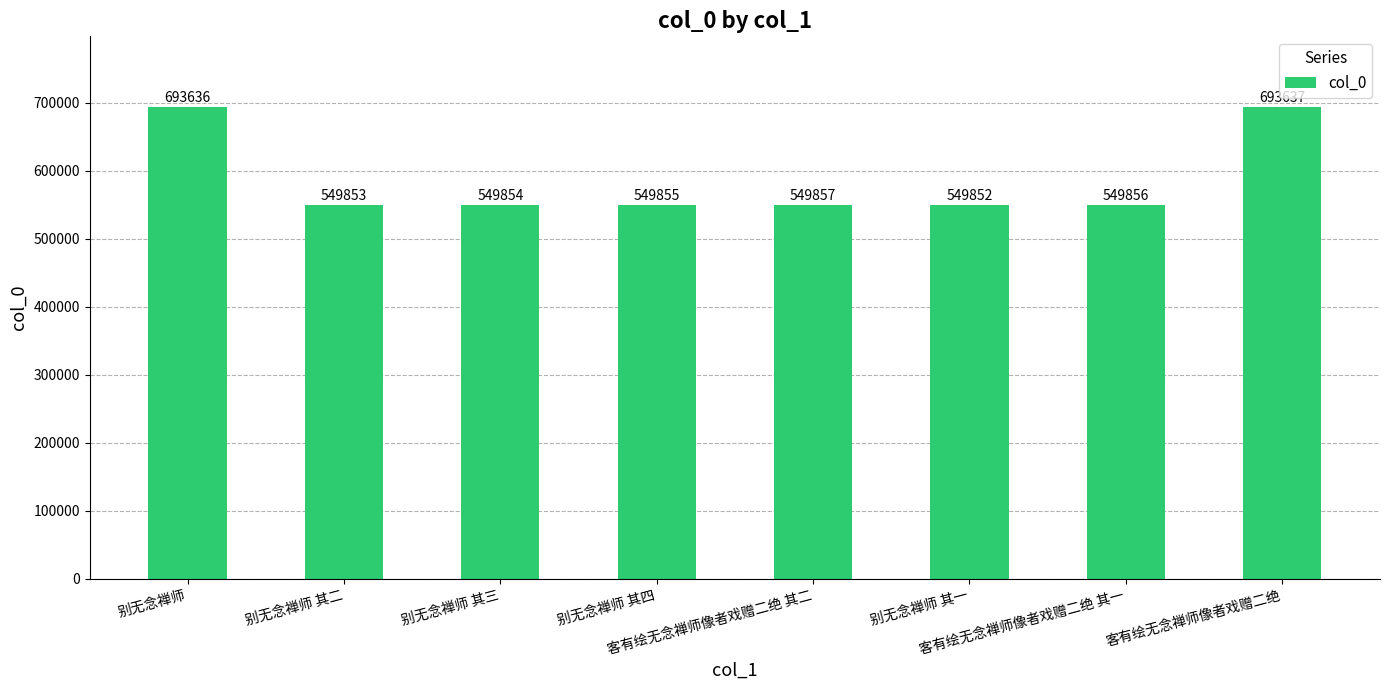

What is the sum of the values at 别无念禅师 and 别无念禅师 其四?

1243491